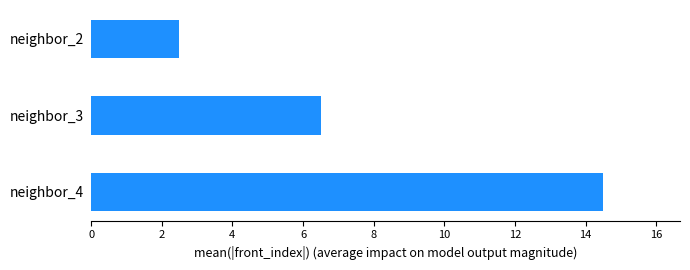

The chart shows a value of 6.5 at neighbor_3. True or false?

True